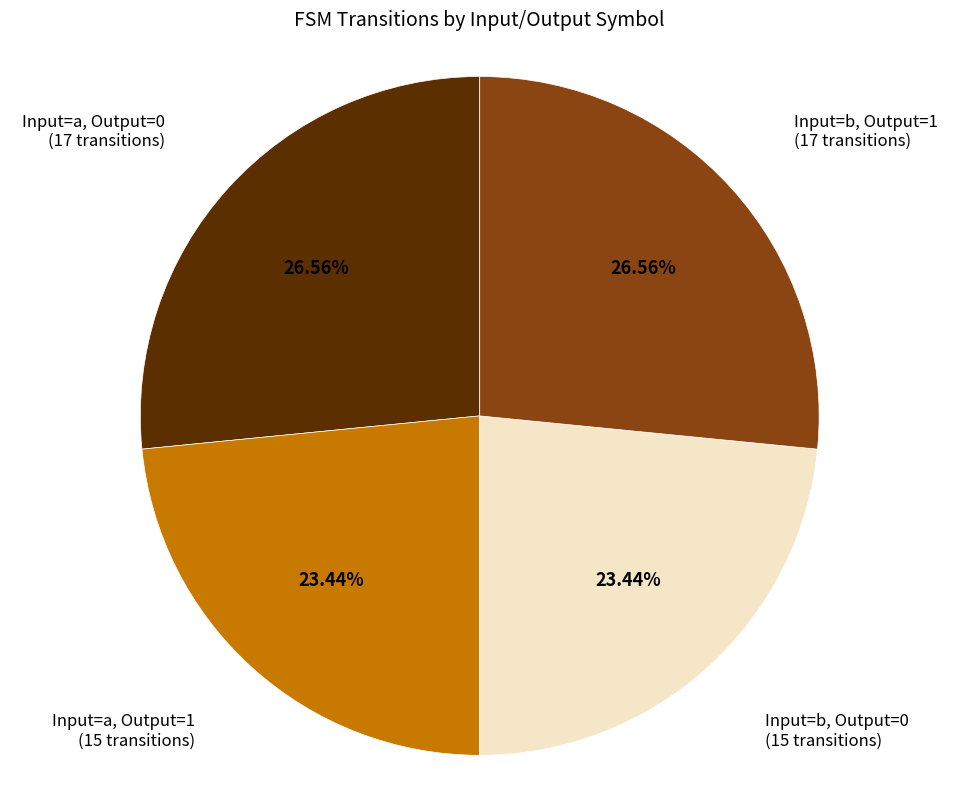

How many slices are in this pie chart?

4